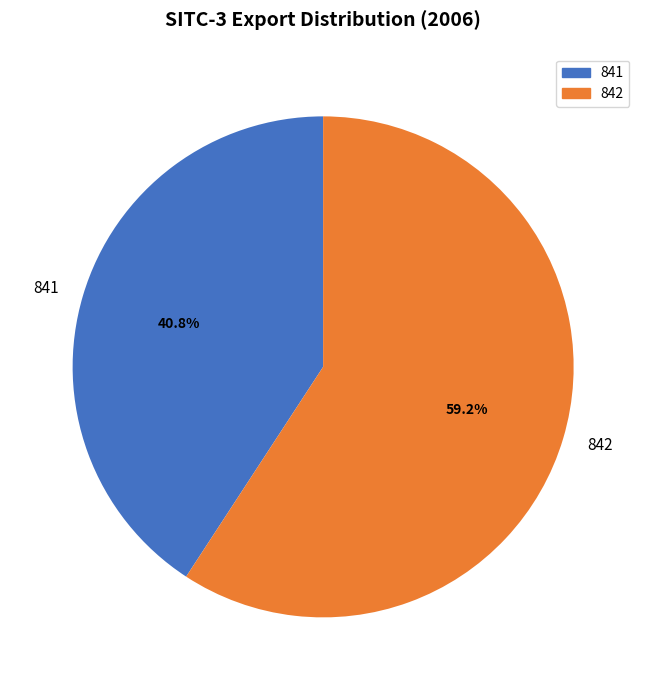

To the nearest percent, what is the difference between the largest and smallest slice percentages?

18%